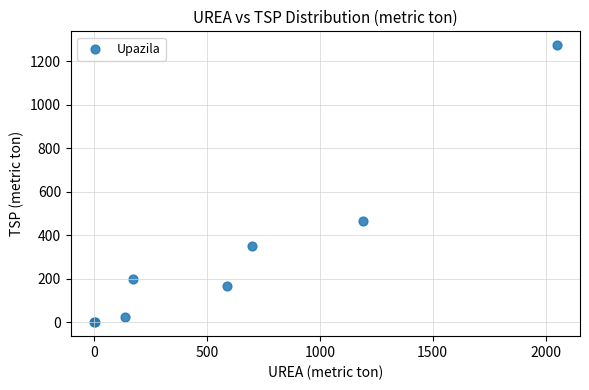

What Y value in the scatter plot is closest to 637?

468.0